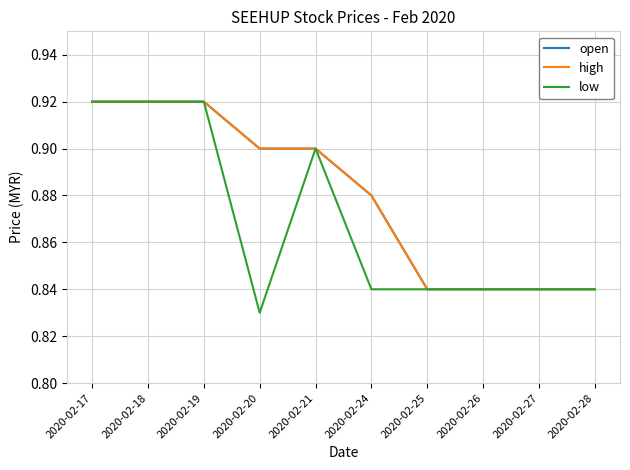

Does the chart have visible grid lines?

Yes